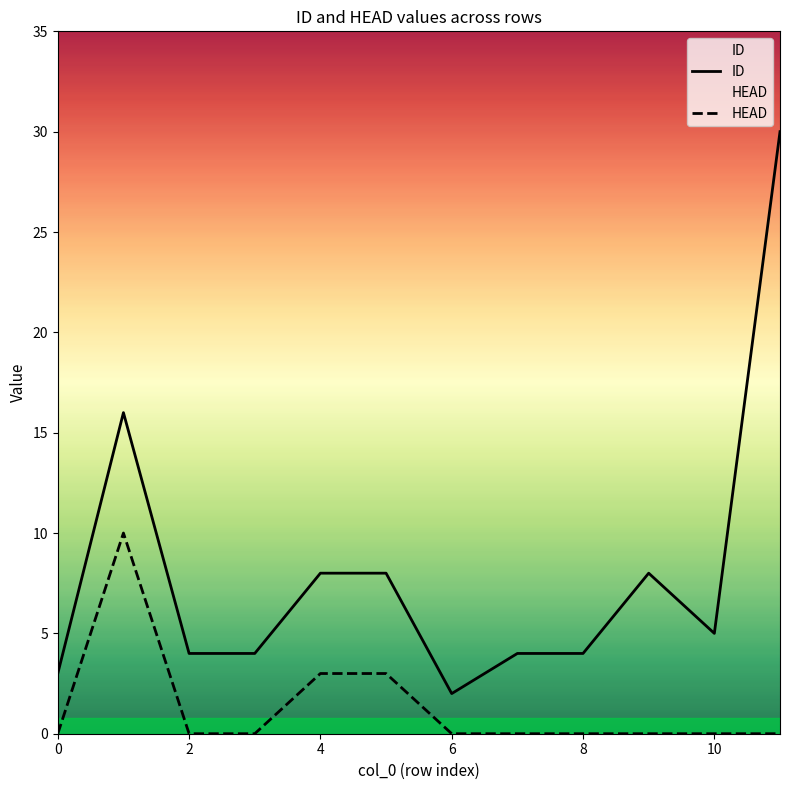

What is the approximate value of ID at 9?

8